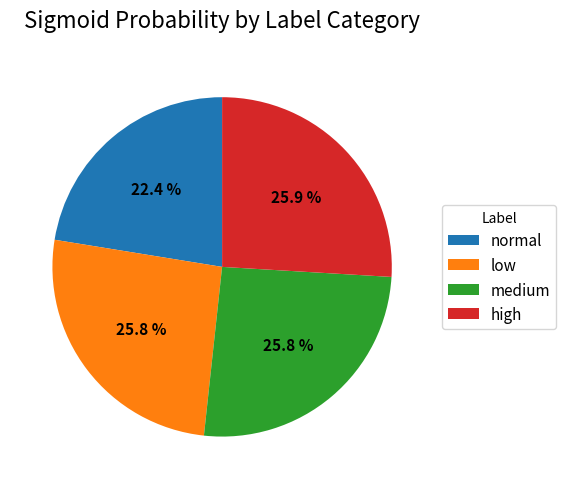

Between medium and normal, which is larger?

medium